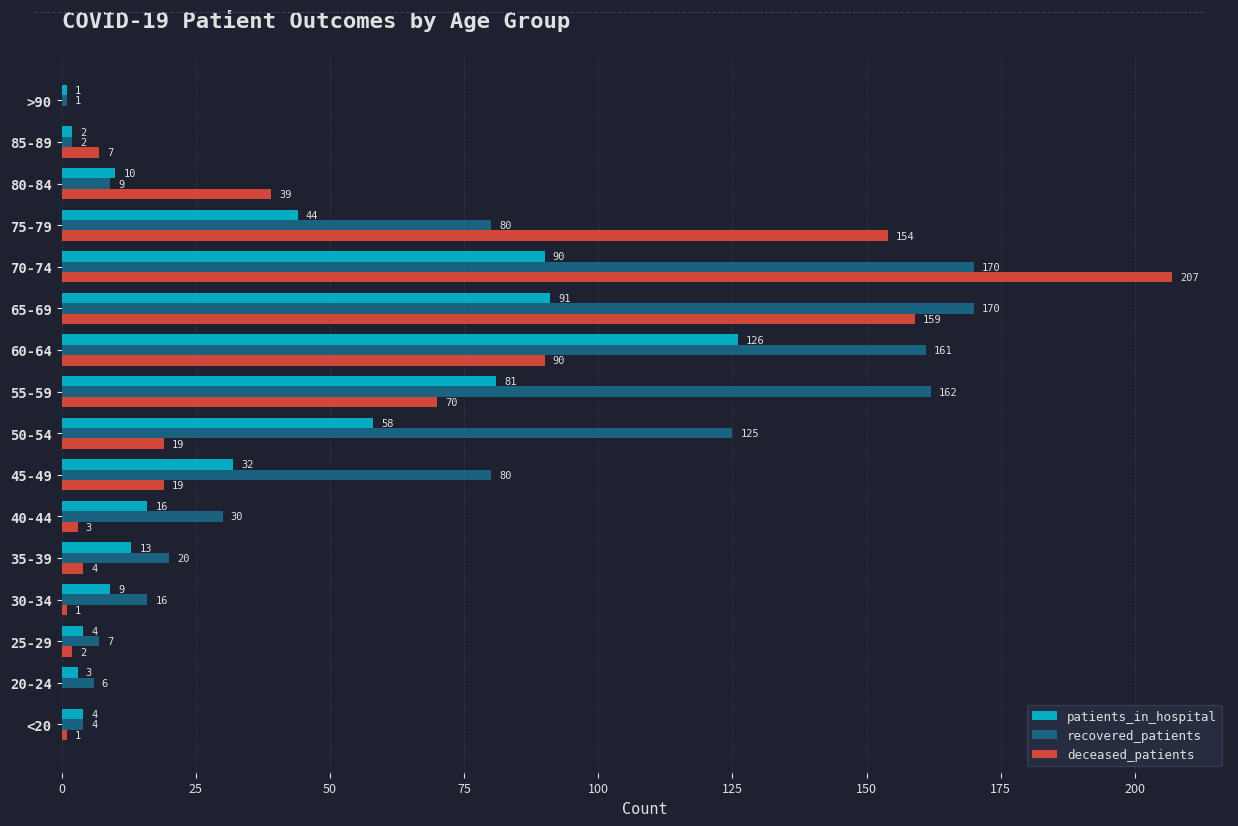

Which category has the highest value in the patients_in_hospital series?

60-64